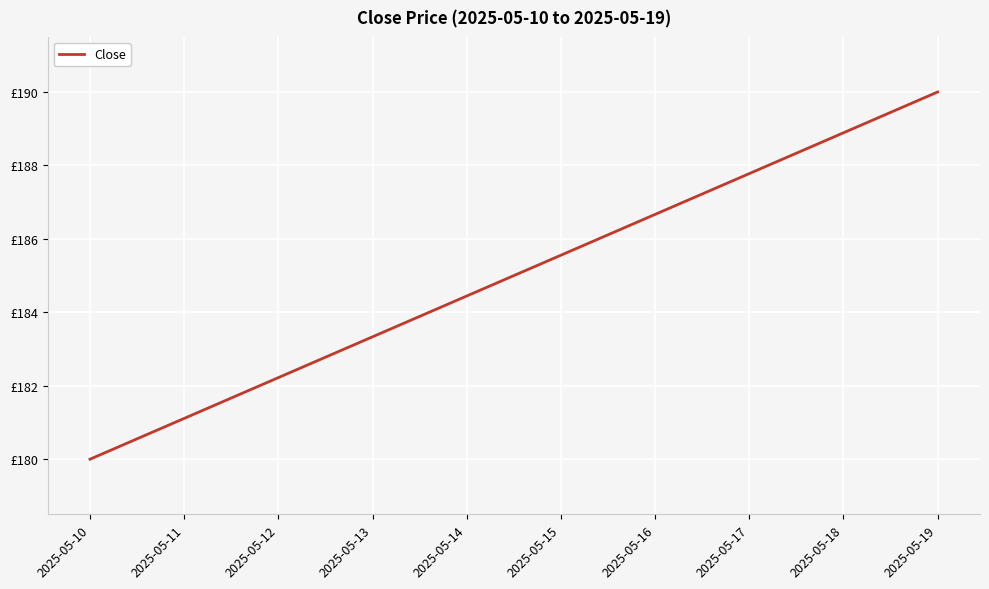

What is the sum of all values?

1850.0